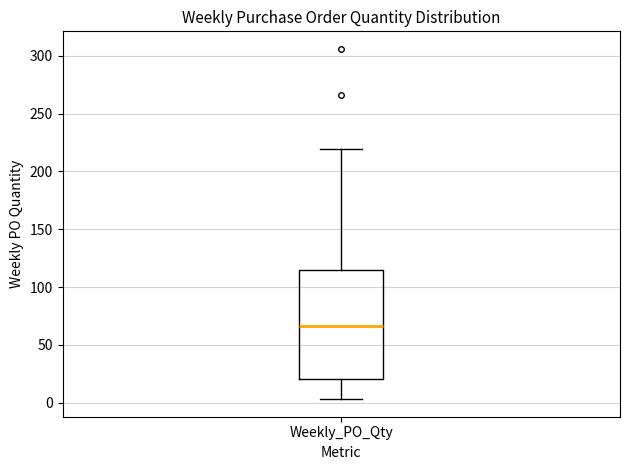

Read this box plot against the y-axis: the position of the median line, the range covered by the box, and the ends of both whiskers. The values are not printed on the chart, so give them approximately, as read against the axis.

median 65, box 20 to 115, whiskers 5 to 220